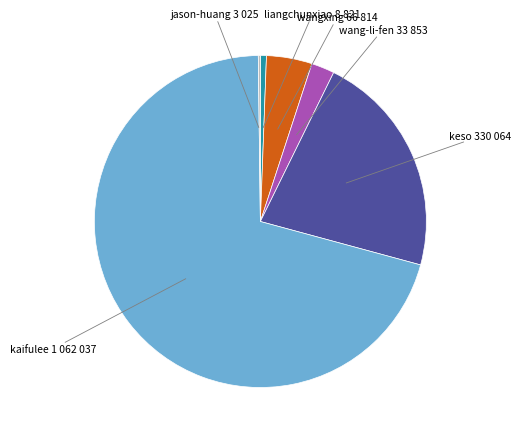

What is the ratio of the value at keso to the value at kaifulee?

0.3